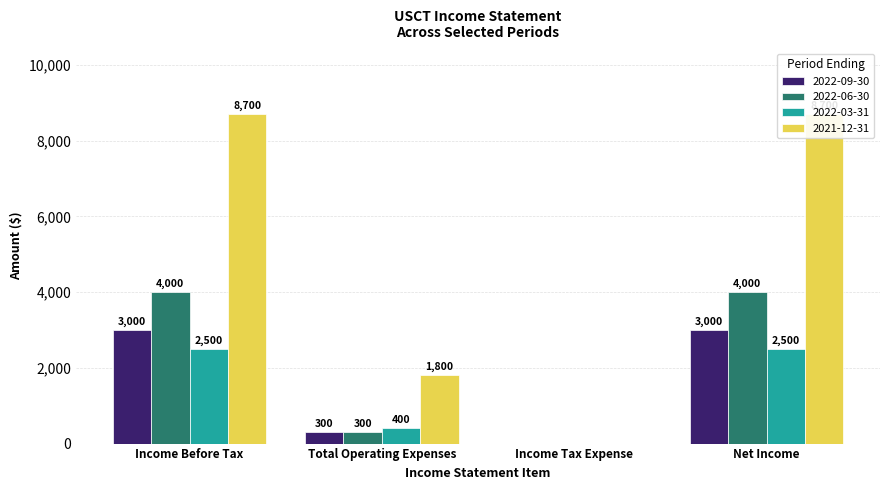

At how many categories does at least one series exceed 5727?

2